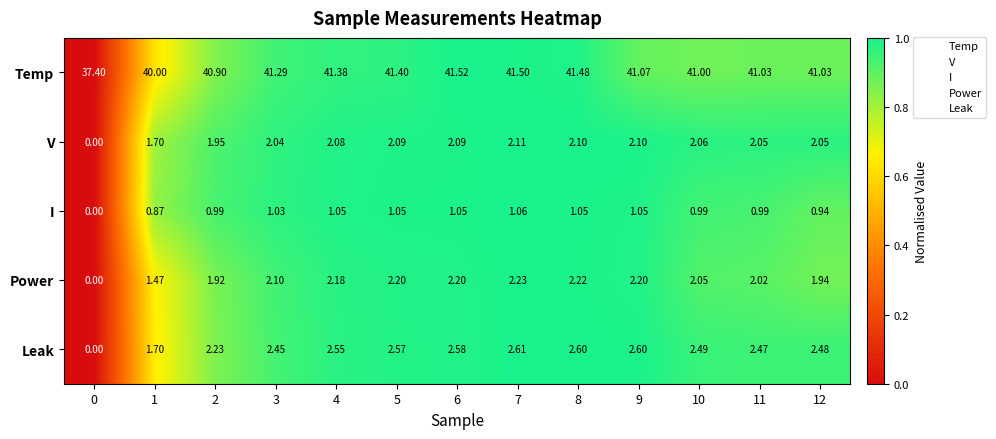

Which series has the largest total across all categories?

Temp